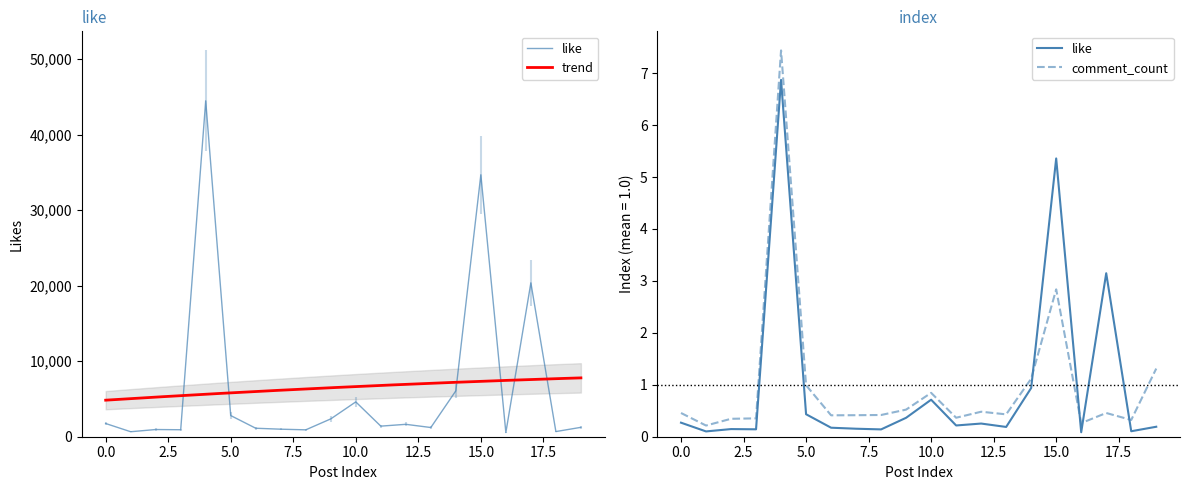

What is the sum of all comment_count values?

20.0